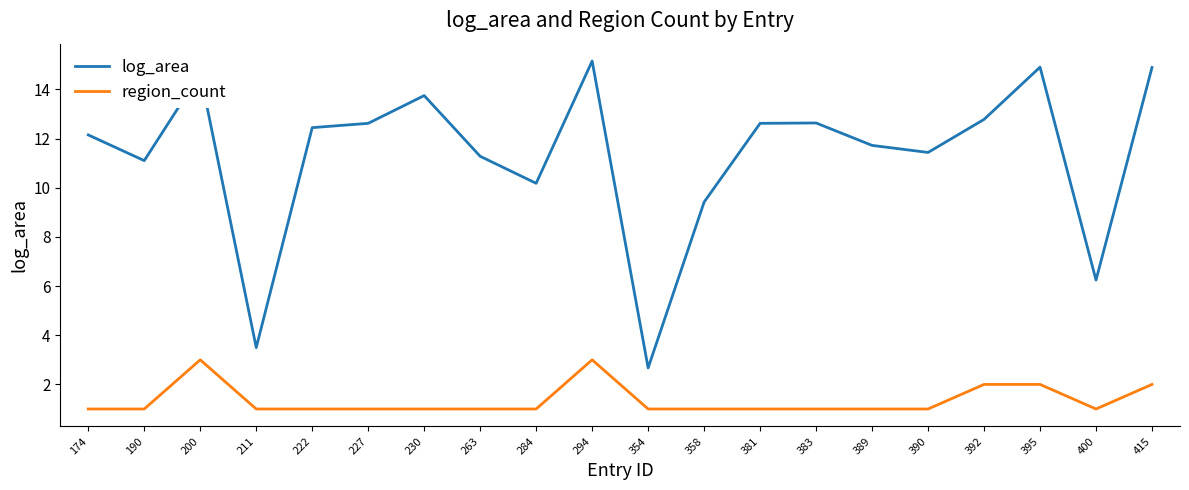

True or false: log_area and region_count intersect in this chart.

False